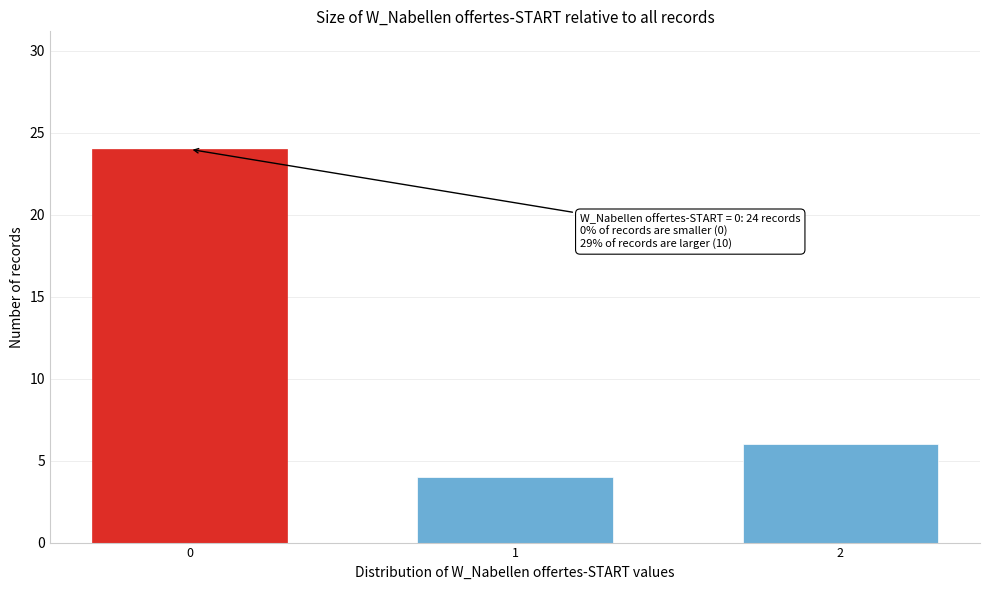

Reading right to left, what are all the values shown in this chart?

2=6	1=4	0=24